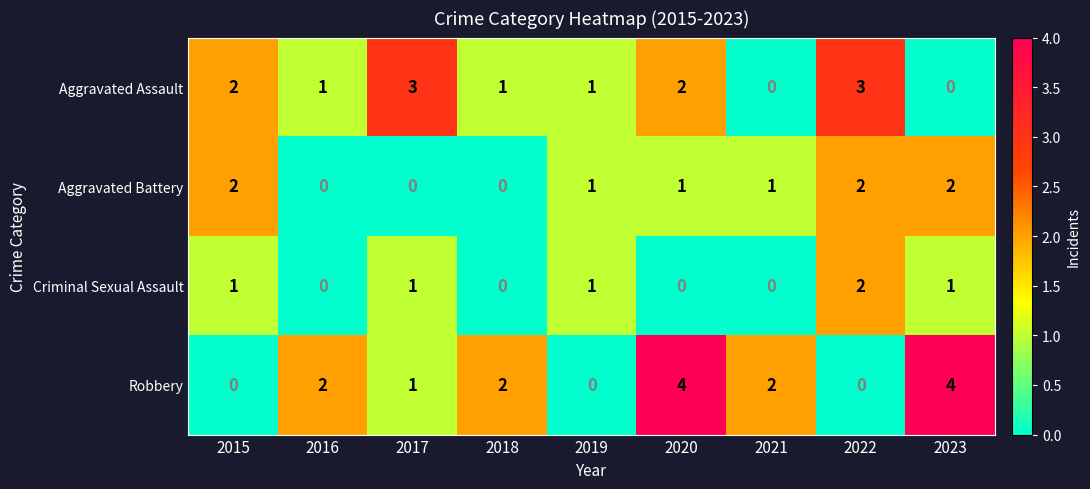

At which label does Aggravated Battery first exceed 1?

2015